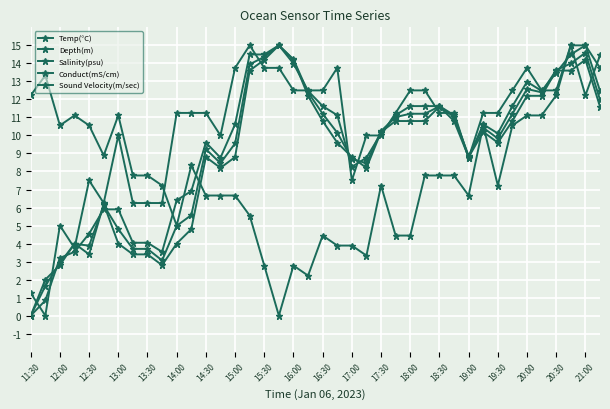

True or false: Temp(°C) and Conduct(mS/cm) cross at least once.

True